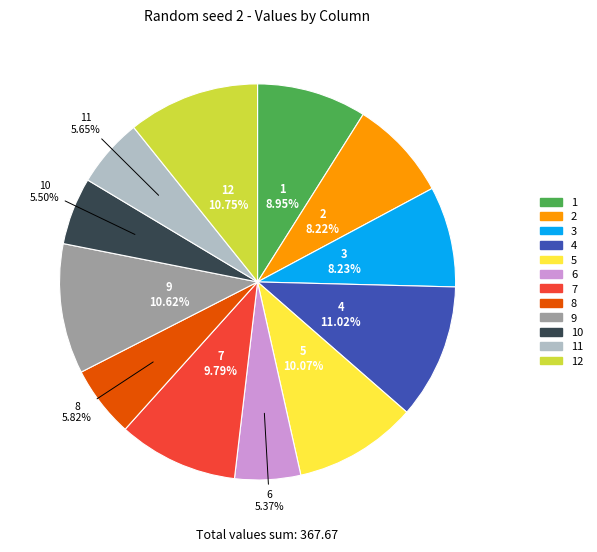

Is there a majority slice in this chart?

No